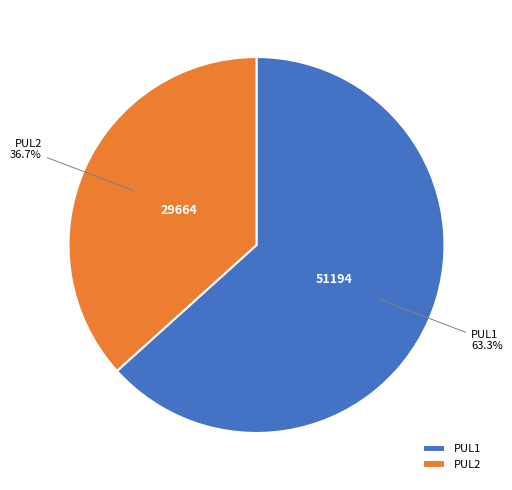

To the nearest percent, what portion does PUL2 represent?

37%